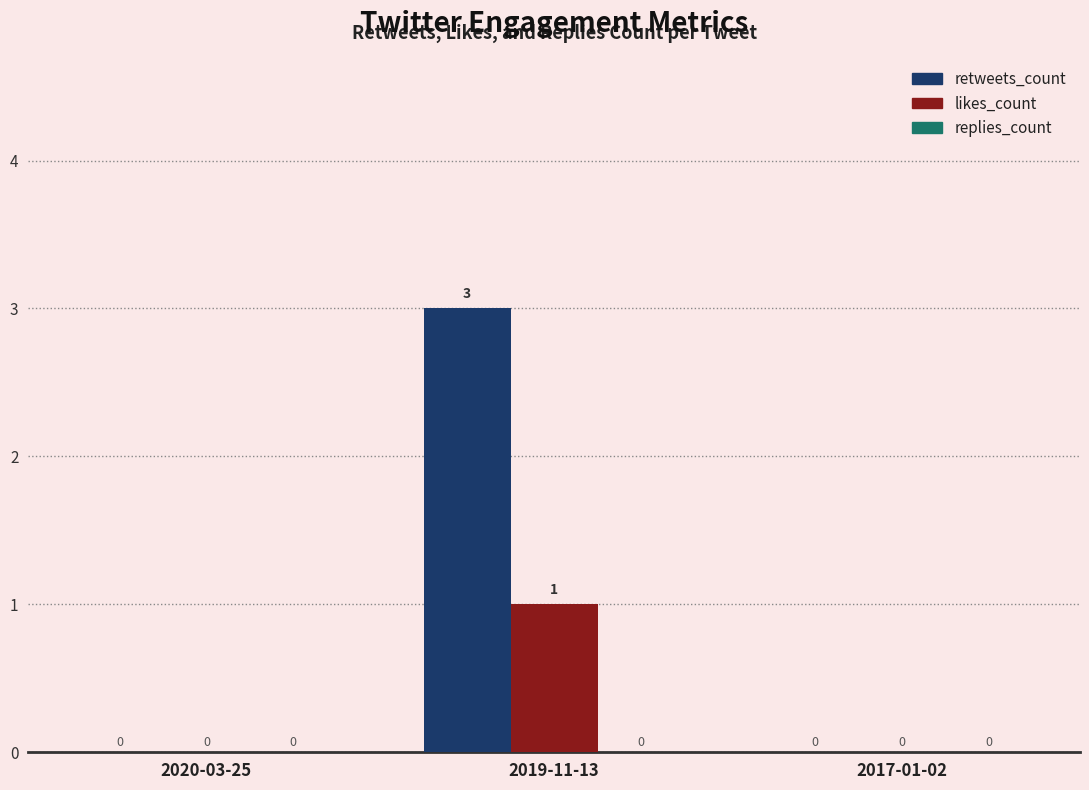

The retweets_count series shows -1 at 2020-03-25. True or false?

False